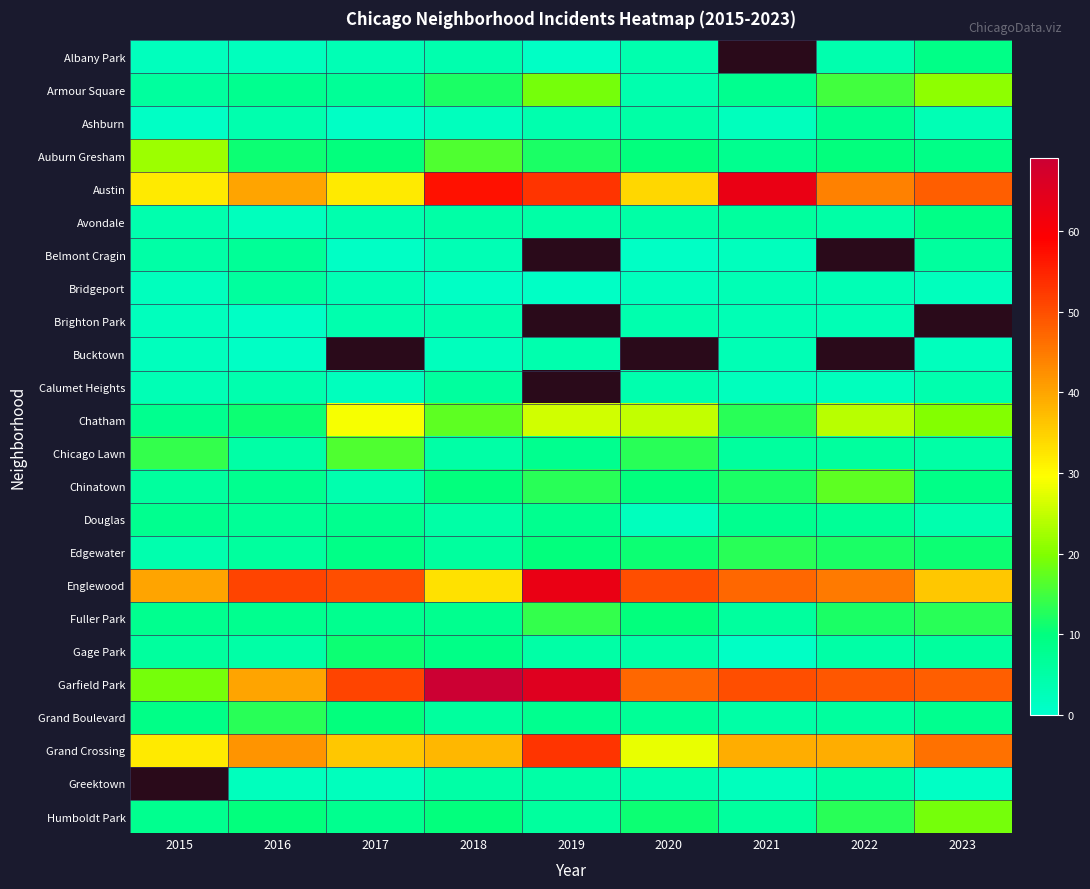

What is the sum of the Calumet Heights values at 2017 and 2022?

4.0